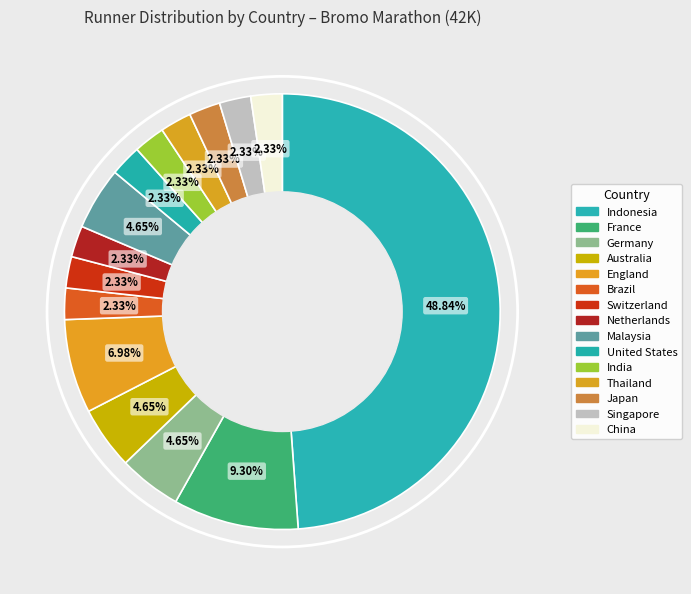

How many segments does this pie chart have?

15